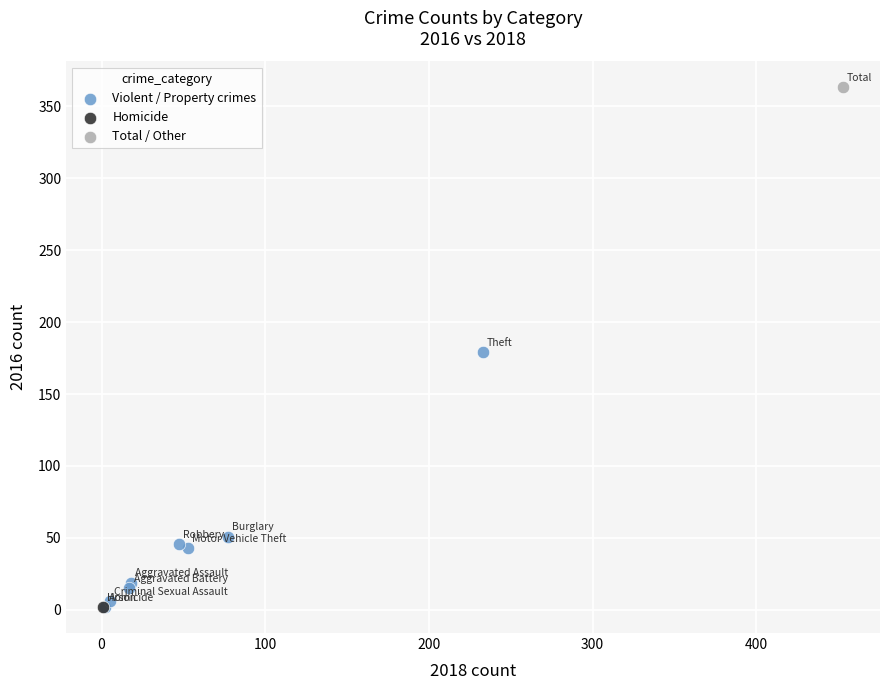

What are all the series names shown in the legend?

Violent / Property crimes, Homicide, Total / Other